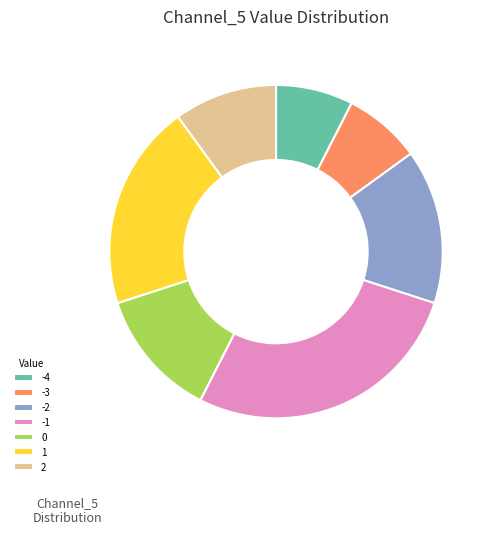

The 0 slice represents 25% of the pie. True or false?

False